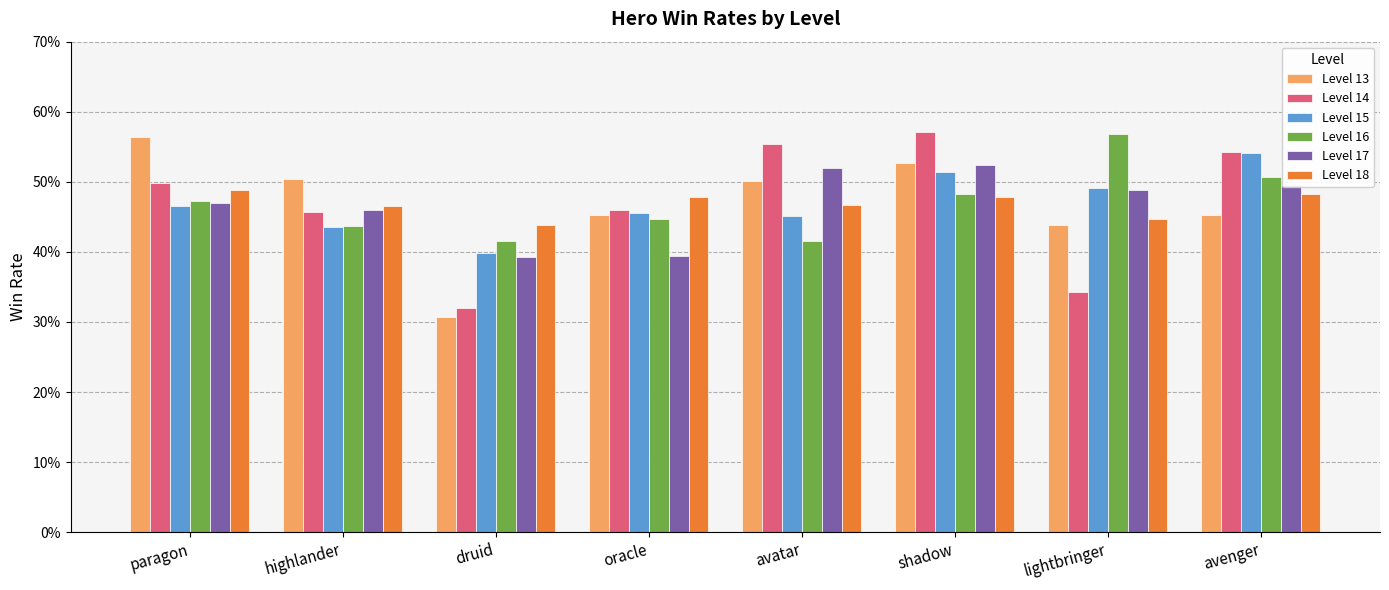

Reading left to right, extract all data points from this chart.

Level 13: 0.6	0.5	0.3	0.5	0.5	0.5	0.4	0.5
Level 14: 0.5	0.5	0.3	0.5	0.6	0.6	0.3	0.5
Level 15: 0.5	0.4	0.4	0.5	0.5	0.5	0.5	0.5
Level 16: 0.5	0.4	0.4	0.4	0.4	0.5	0.6	0.5
Level 17: 0.5	0.5	0.4	0.4	0.5	0.5	0.5	0.5
Level 18: 0.5	0.5	0.4	0.5	0.5	0.5	0.4	0.5